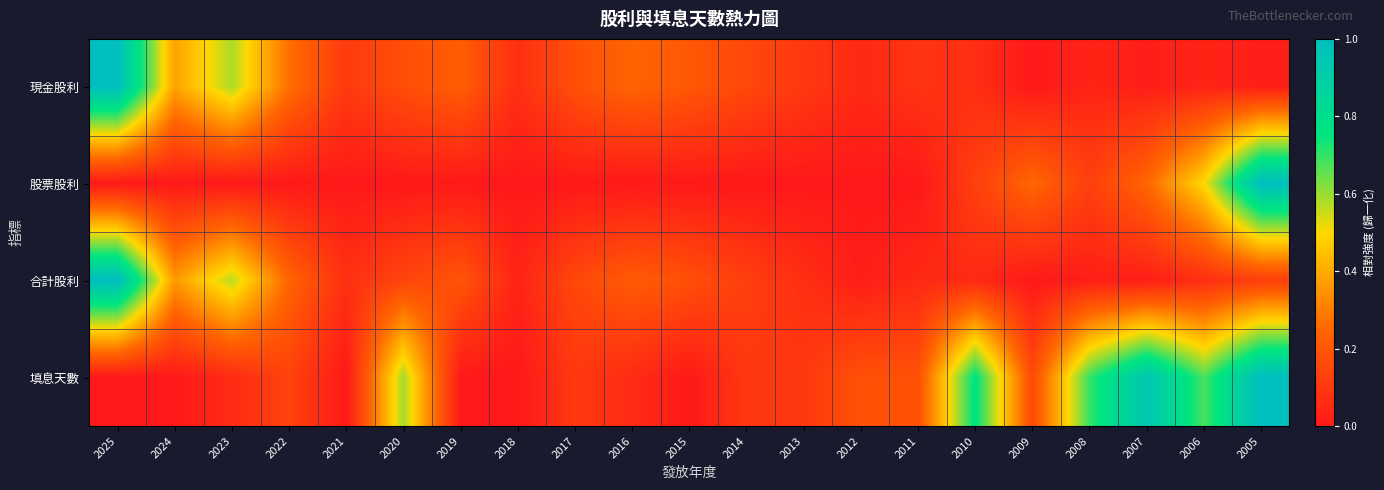

Reading left to right, extract all data points from this chart.

現金股利: 2025=1.0	2024=0.4	2023=0.6	2022=0.3	2021=0.1	2020=0.2	2019=0.2	2018=0.1	2017=0.2	2016=0.2	2015=0.2	2014=0.2	2013=0.1	2012=0.1	2011=0.1	2010=0.1	2009=0.0	2008=0.0	2007=0.0	2006=0.0	2005=0.0
股票股利: 2025=0.0	2024=0.0	2023=0.0	2022=0.0	2021=0.0	2020=0.0	2019=0.0	2018=0.0	2017=0.0	2016=0.0	2015=0.0	2014=0.0	2013=0.0	2012=0.0	2011=0.0	2010=0.1	2009=0.2	2008=0.1	2007=0.2	2006=0.5	2005=1.0
合計股利: 2025=1.0	2024=0.4	2023=0.6	2022=0.2	2021=0.1	2020=0.1	2019=0.2	2018=0.0	2017=0.2	2016=0.2	2015=0.2	2014=0.1	2013=0.1	2012=0.0	2011=0.1	2010=0.1	2009=0.0	2008=0.0	2007=0.0	2006=0.1	2005=0.1
填息天數: 2025=0.0	2024=0.0	2023=0.1	2022=0.1	2021=0.0	2020=0.6	2019=0.0	2018=0.0	2017=0.1	2016=0.1	2015=0.0	2014=0.1	2013=0.1	2012=0.2	2011=0.2	2010=0.8	2009=0.2	2008=0.7	2007=1.0	2006=0.7	2005=1.0